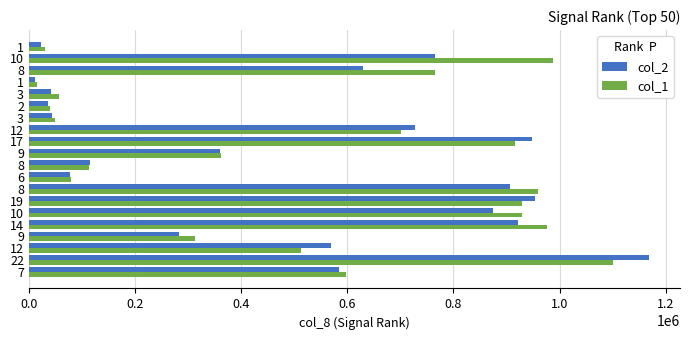

What is the smallest value displayed?

11250